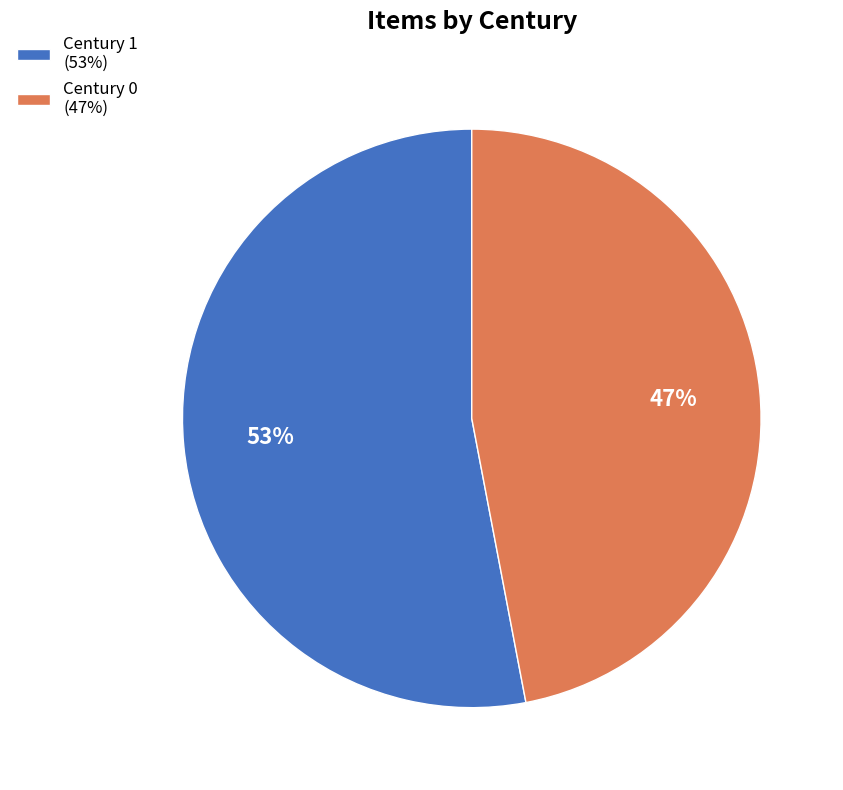

Count the number of slices in the pie.

2